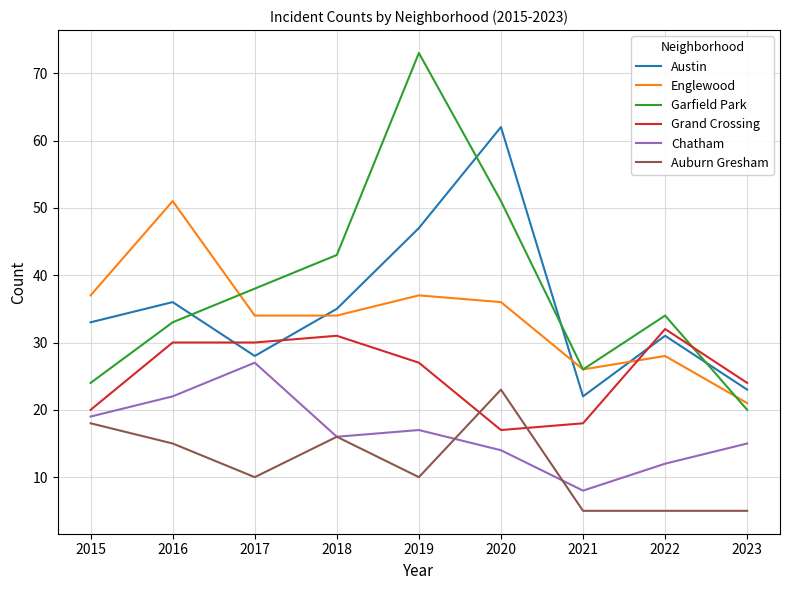

Where is Englewood nearest to the value 36?

2020